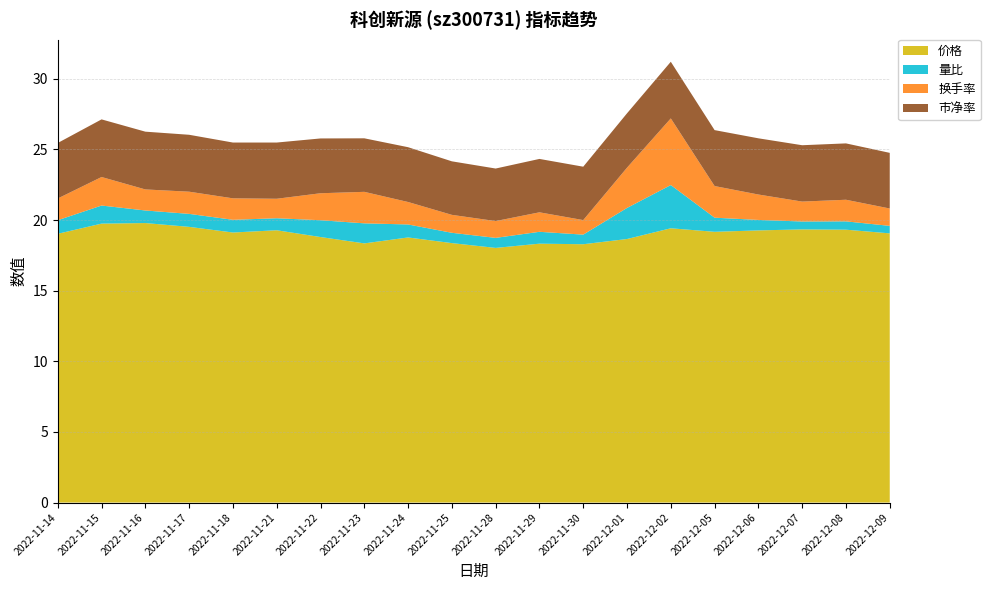

Reading right to left, what are all the values shown in this chart?

价格: 19.1	19.3	19.3	19.3	19.2	19.4	18.7	18.3	18.3	18.0	18.4	18.8	18.4	18.8	19.3	19.1	19.5	19.8	19.8	19.0
量比: 0.5	0.6	0.6	0.7	1.0	3.1	2.2	0.7	0.8	0.7	0.7	0.9	1.4	1.2	0.8	0.9	0.9	0.9	1.3	1.0
换手率: 1.2	1.5	1.4	1.8	2.2	4.7	2.9	1.0	1.4	1.2	1.3	1.6	2.2	1.9	1.4	1.5	1.6	1.5	2.0	1.5
市净率: 3.9	4.0	4.0	4.0	4.0	4.0	3.9	3.8	3.8	3.7	3.8	3.9	3.8	3.9	4.0	4.0	4.0	4.1	4.1	3.9